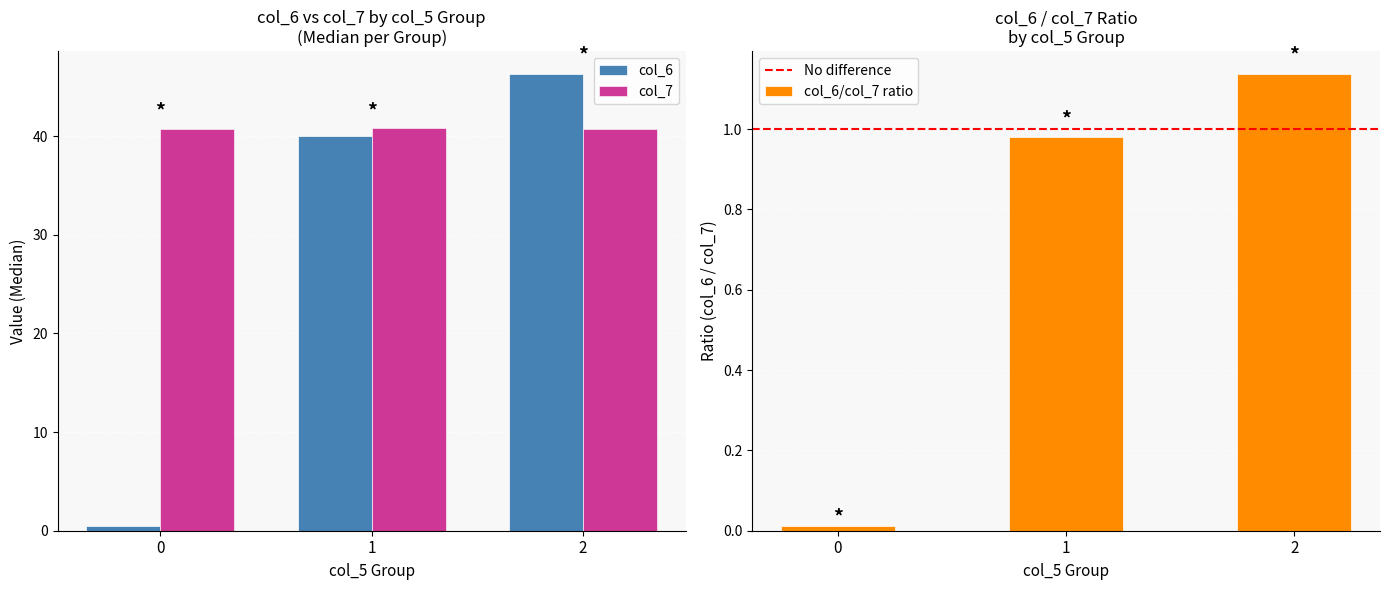

Is the value of col_7 at 2 greater than the value of col_6 at 2?

No